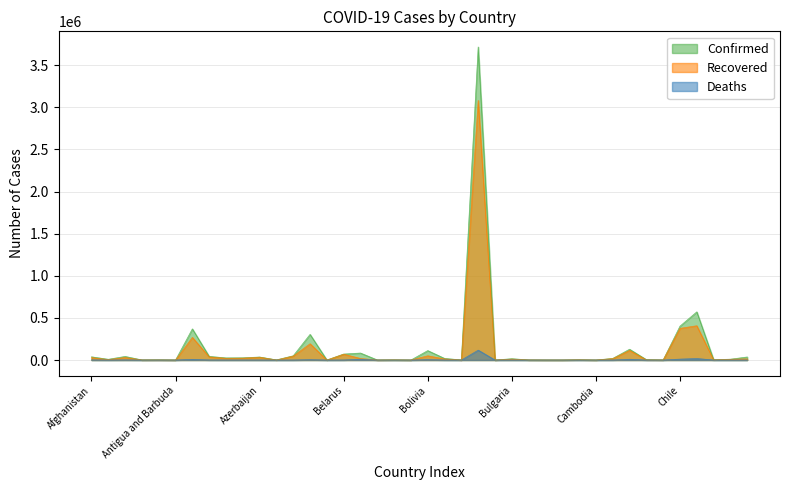

Rank the series by their average value, from highest to lowest.

Confirmed, Recovered, Deaths